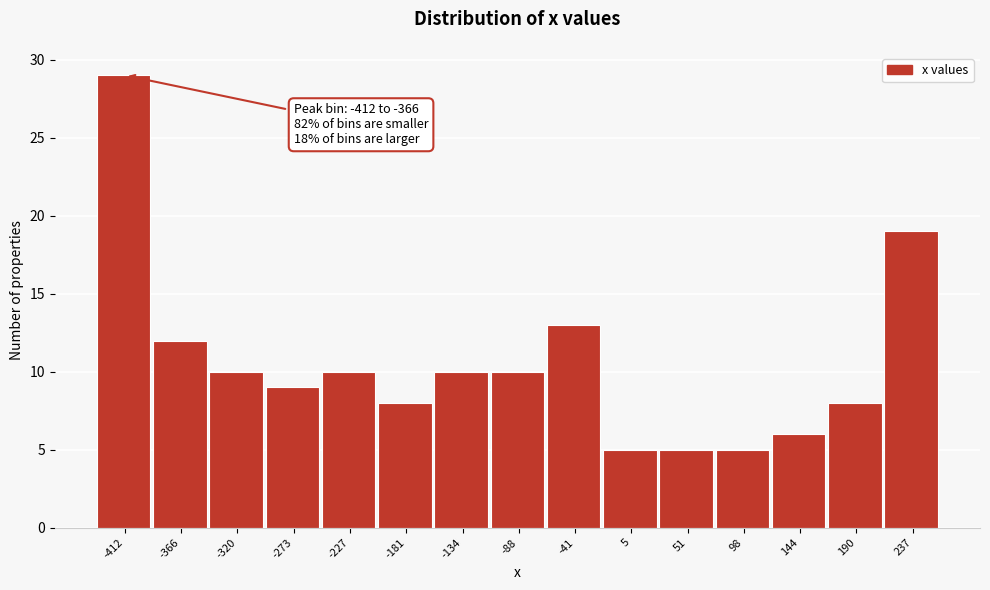

Reading left to right, transcribe all the data shown in this chart.

29	12	10	9	10	8	10	10	13	5	5	5	6	8	19